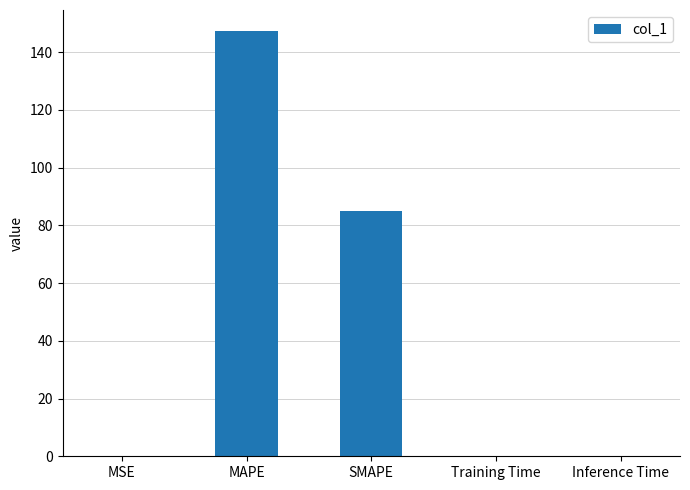

Where is the data nearest to the value 73?

SMAPE